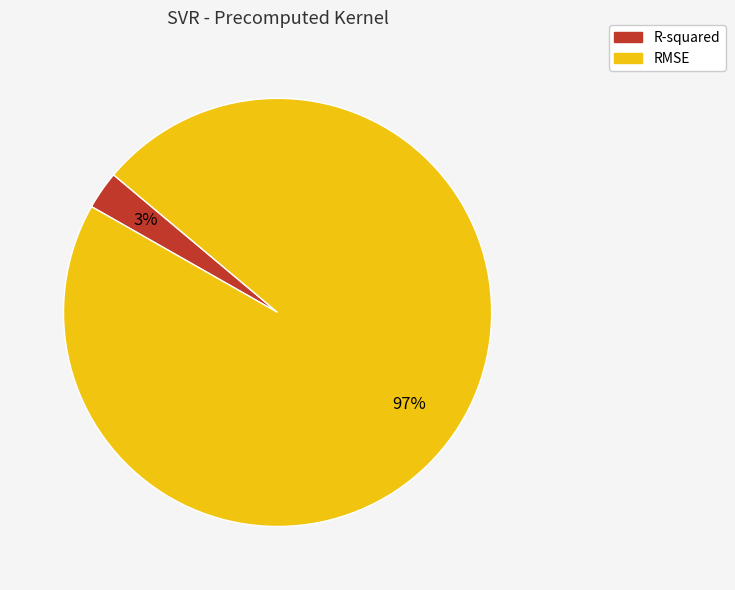

Does any single category account for the majority?

Yes